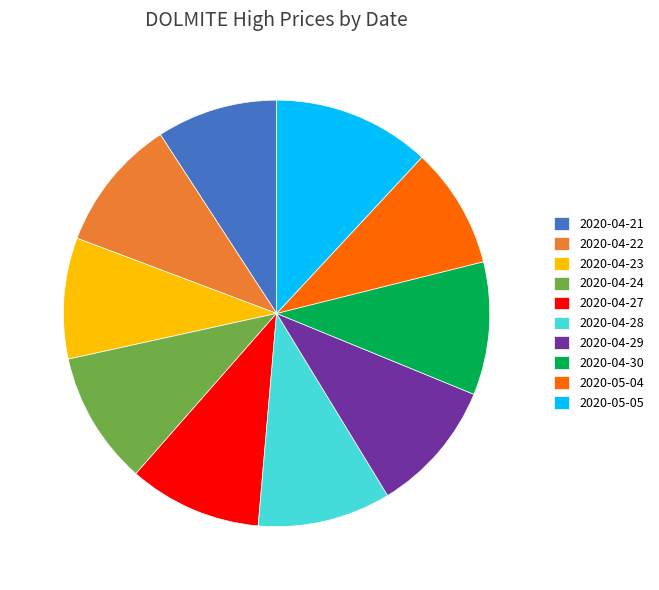

Count the number of slices in the pie.

10